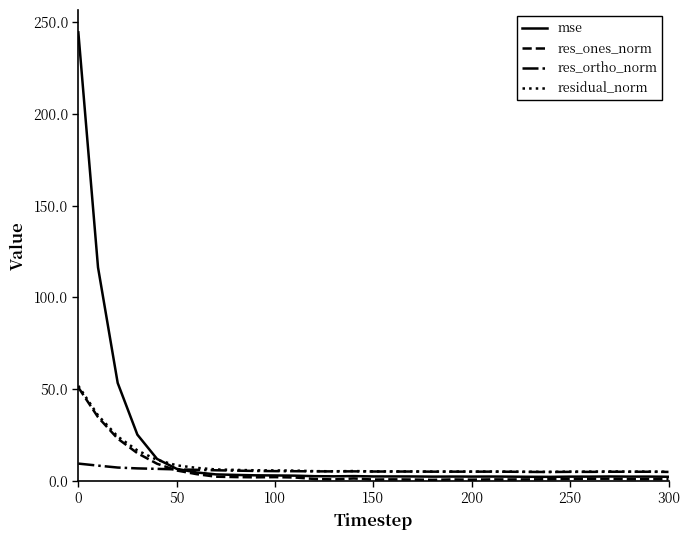

Does the chart display data point markers on the line(s)?

No